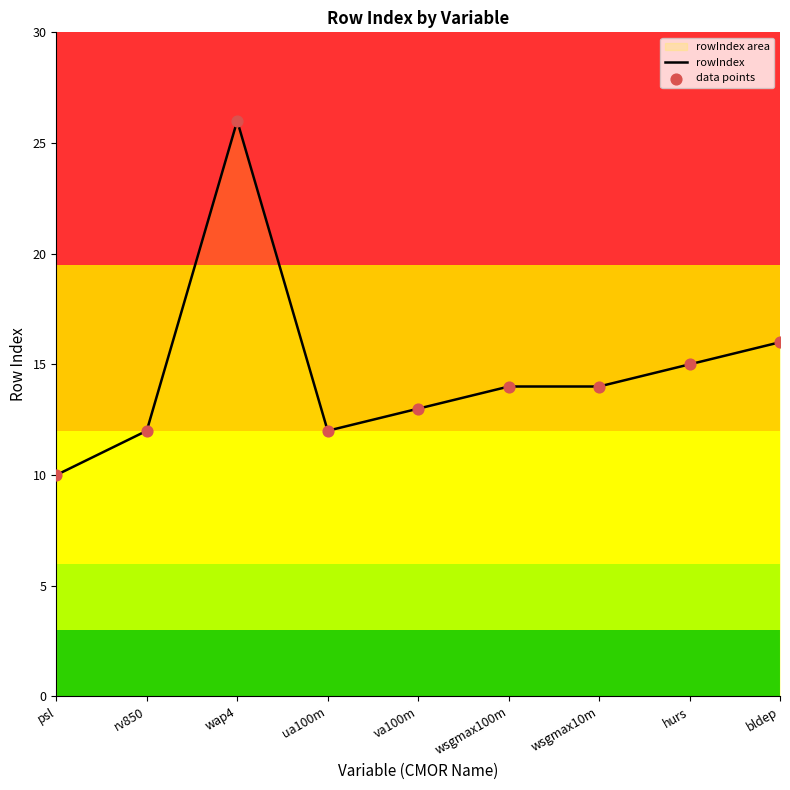

Between hurs and wsgmax10m, which is larger?

hurs